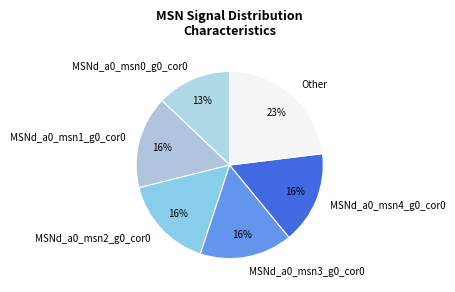

What is the largest slice in the pie chart?

Other